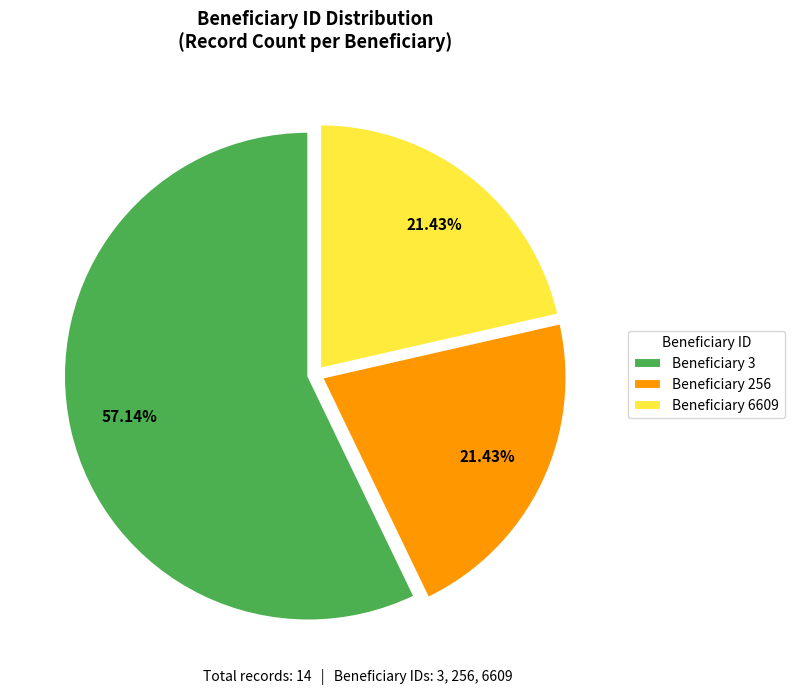

Between Beneficiary 256 and Beneficiary 3, which is larger?

Beneficiary 3